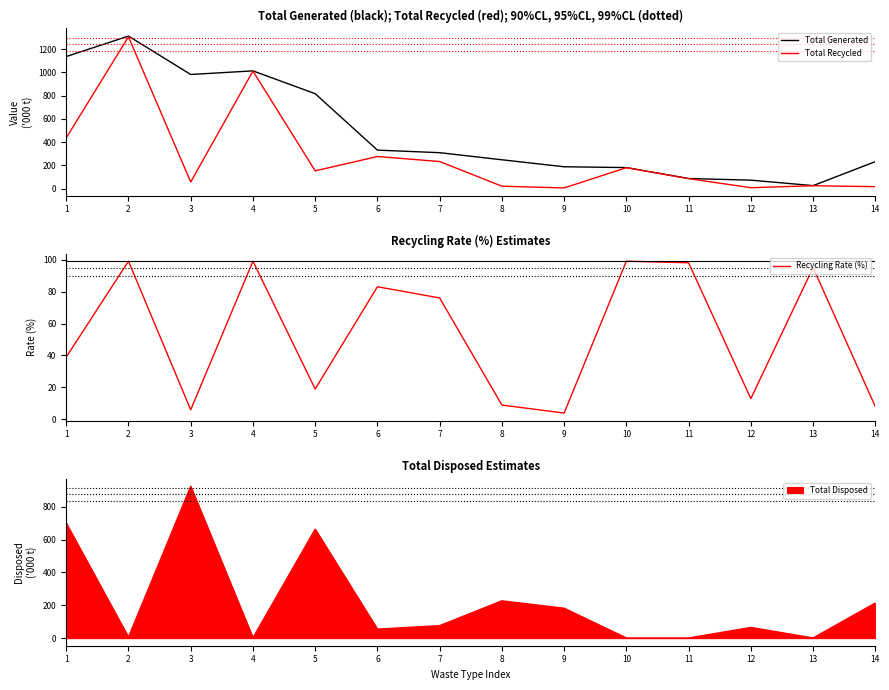

How many lines are shown in the chart?

3